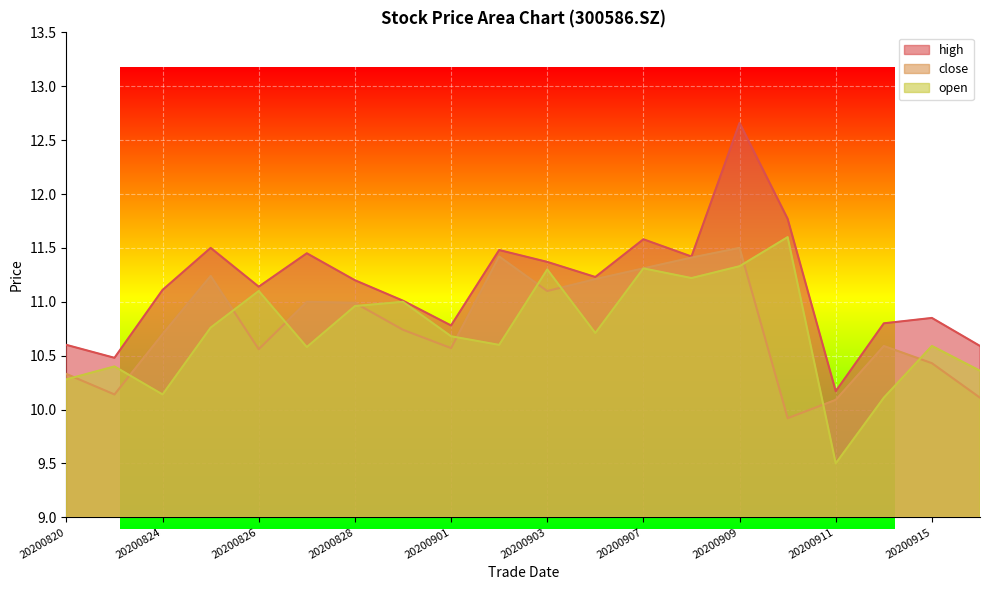

Which series changed the most between 20200902 and 20200910?

close